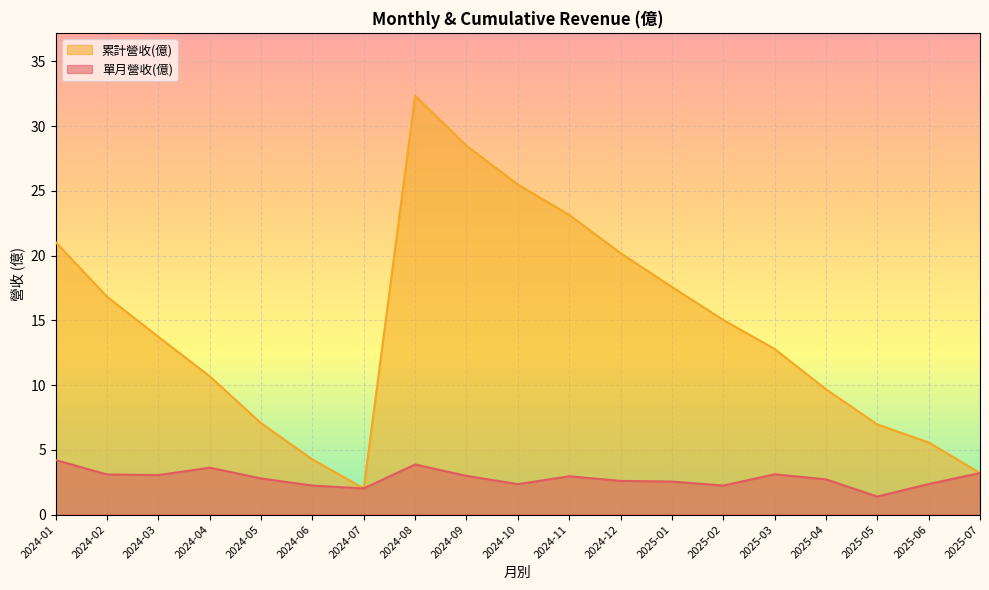

Which series has the largest range (max minus min)?

累計營收(億)